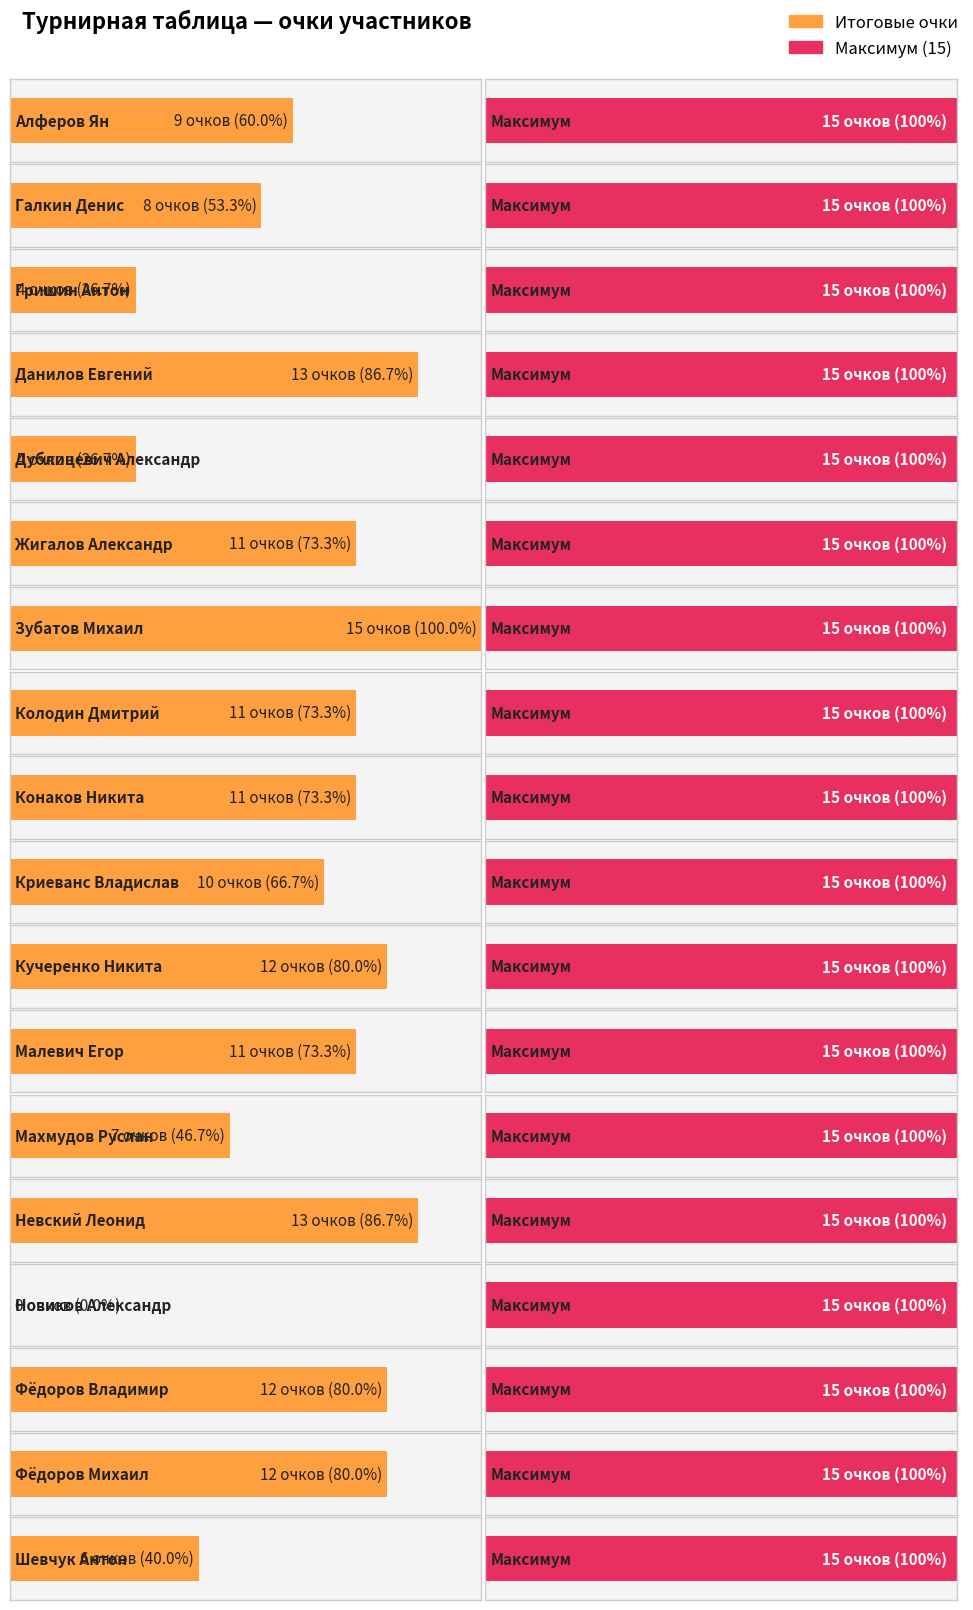

What is the maximum value shown in the chart?

15